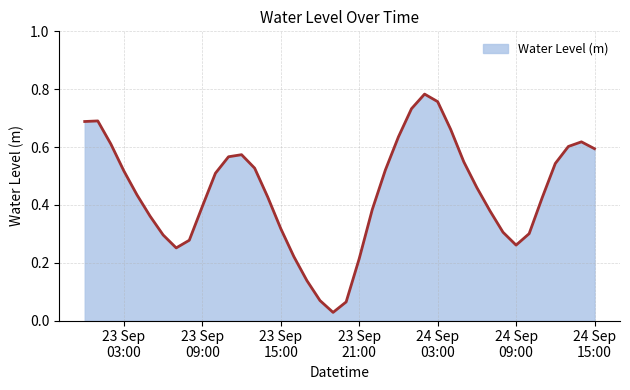

Does the chart have visible grid lines?

Yes